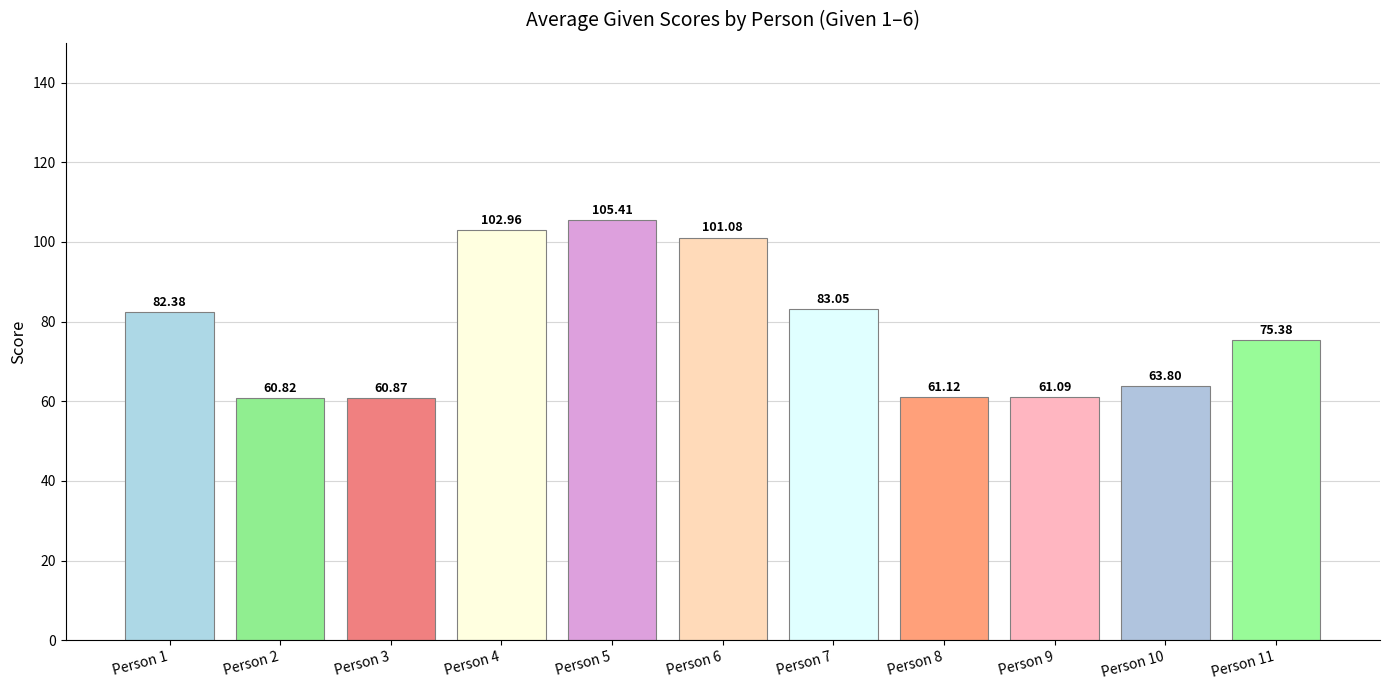

True or false: the data shows 82.4 at Person 1.

True